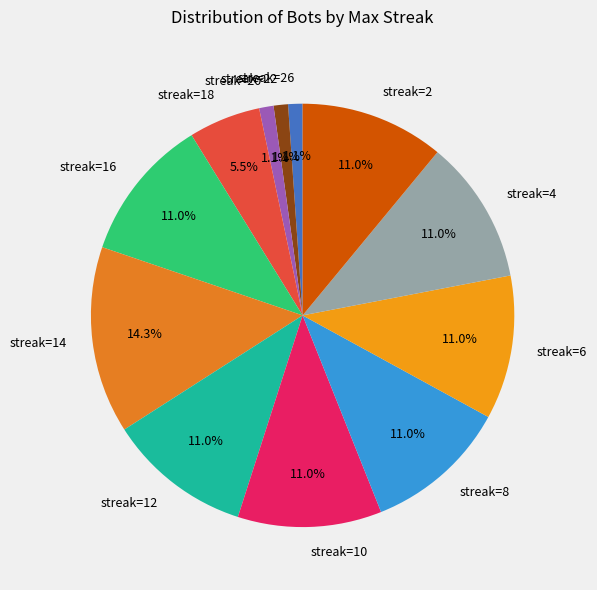

Is streak=6 the majority of the pie?

No